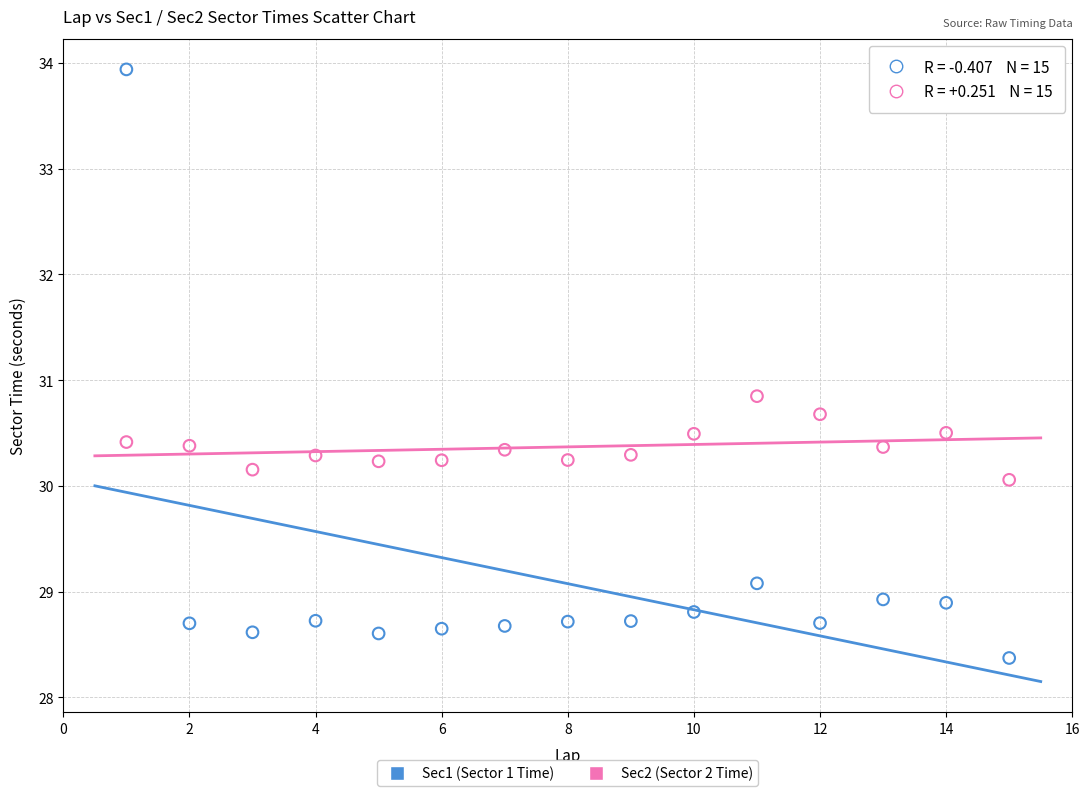

Across all data points, what is the range of Y values (max minus min)?

5.6